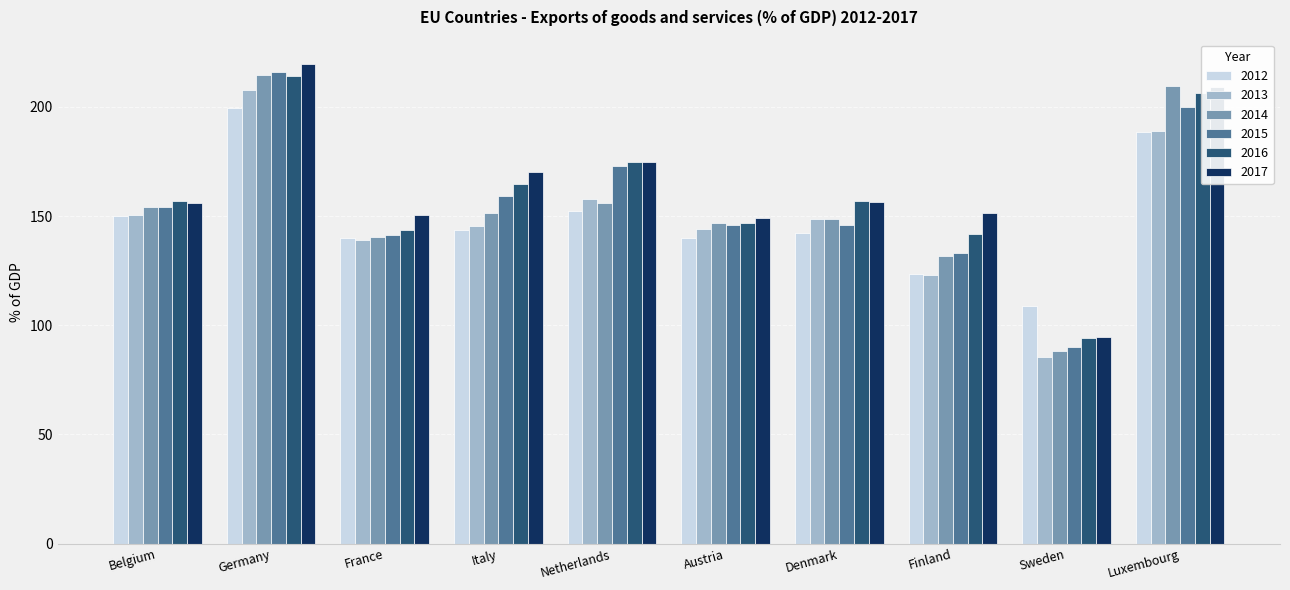

Is the value of 2017 at Finland greater than the value of 2016 at Sweden?

Yes